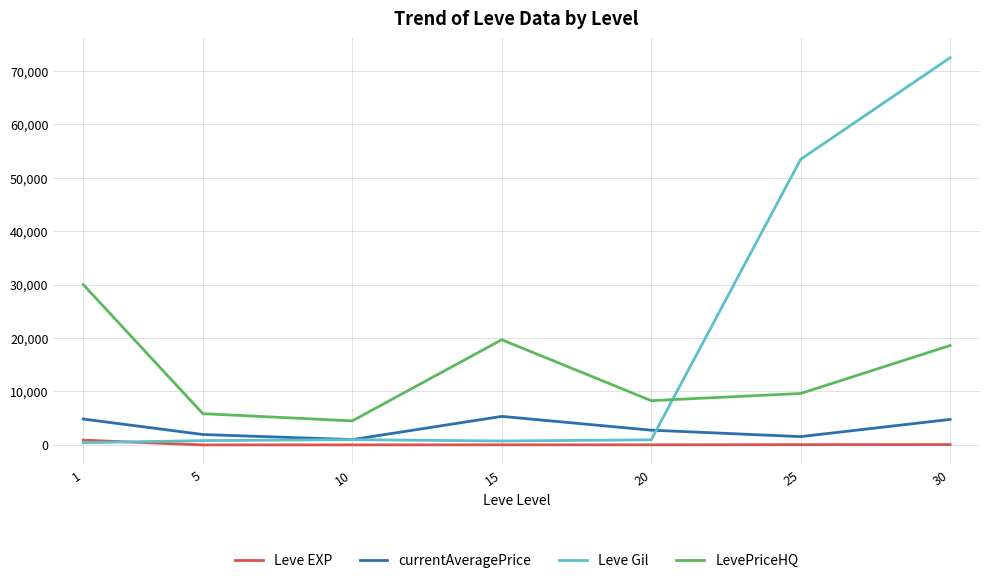

Which series ends up on top after the final intersection of Leve Gil and Leve EXP?

Leve Gil